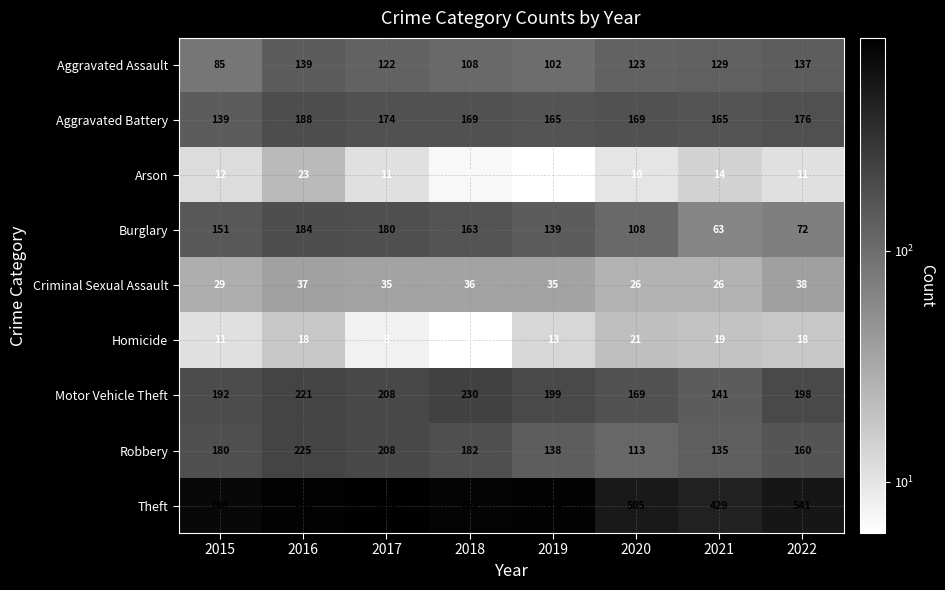

What is the difference between the maximum and minimum values in the Arson series?

17